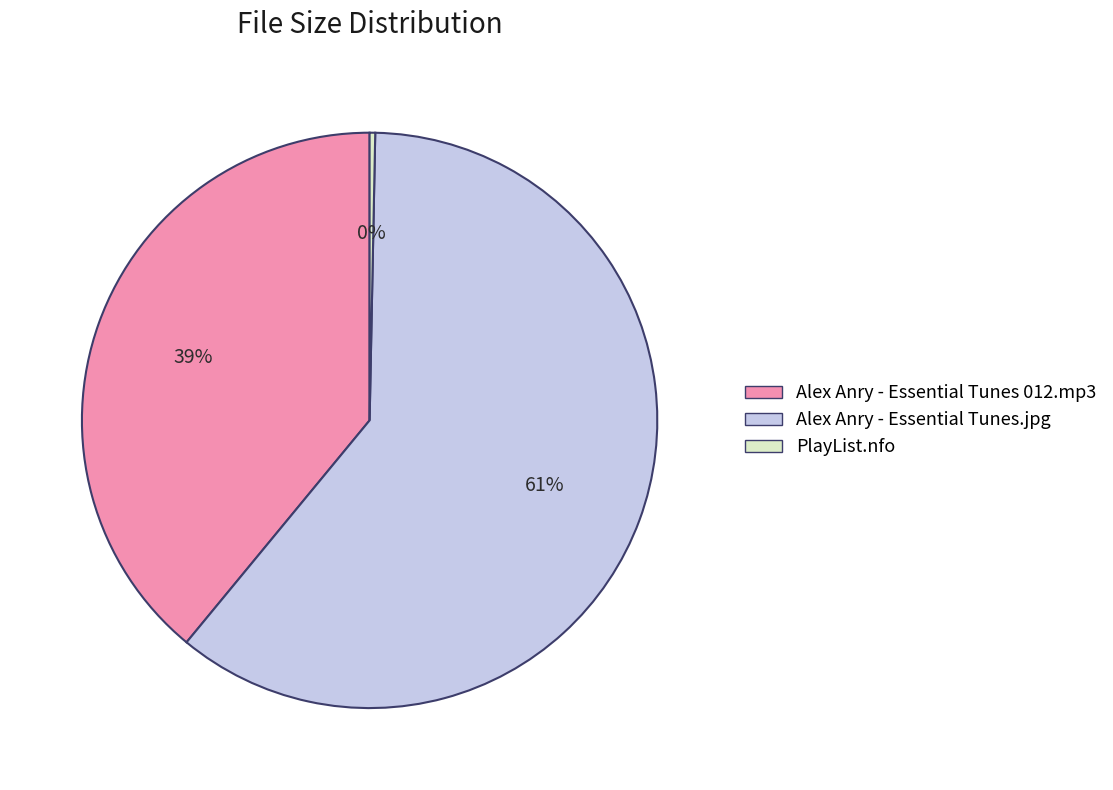

What is the largest slice in the pie chart?

Alex Anry - Essential Tunes.jpg